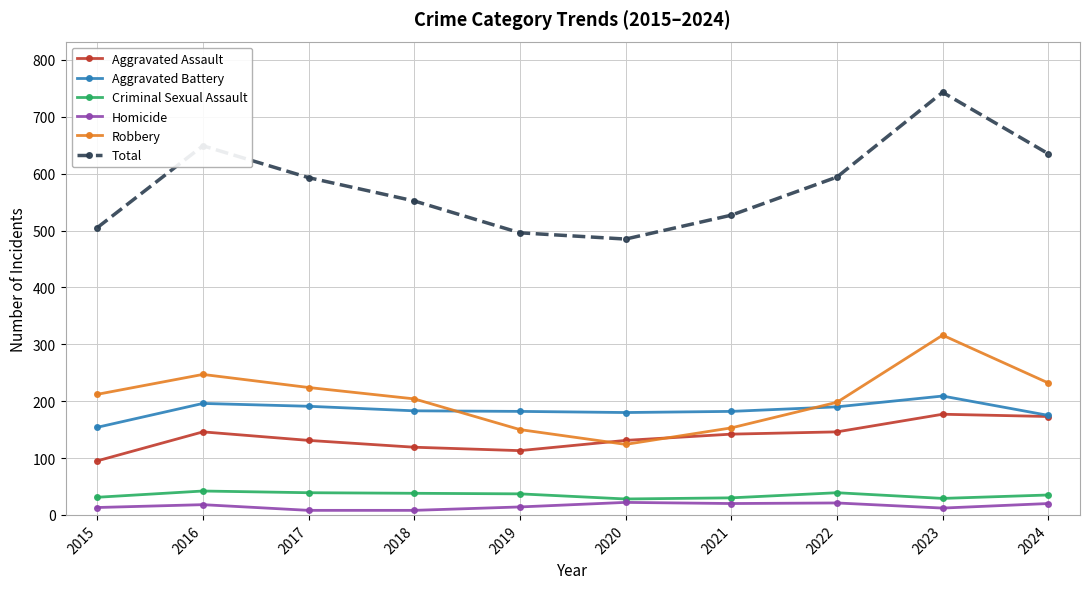

How many data points in Criminal Sexual Assault are less than 37?

5